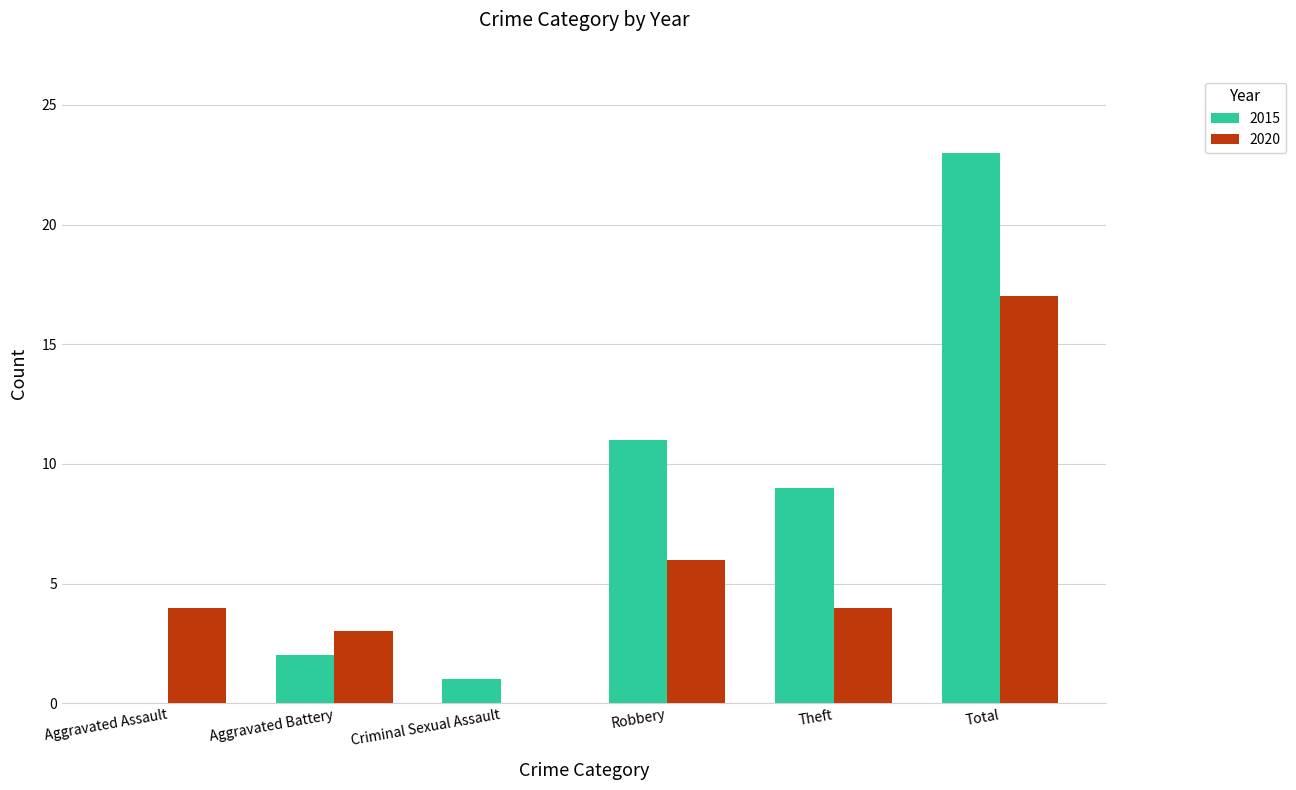

At which category is the sum across all series the highest?

Total